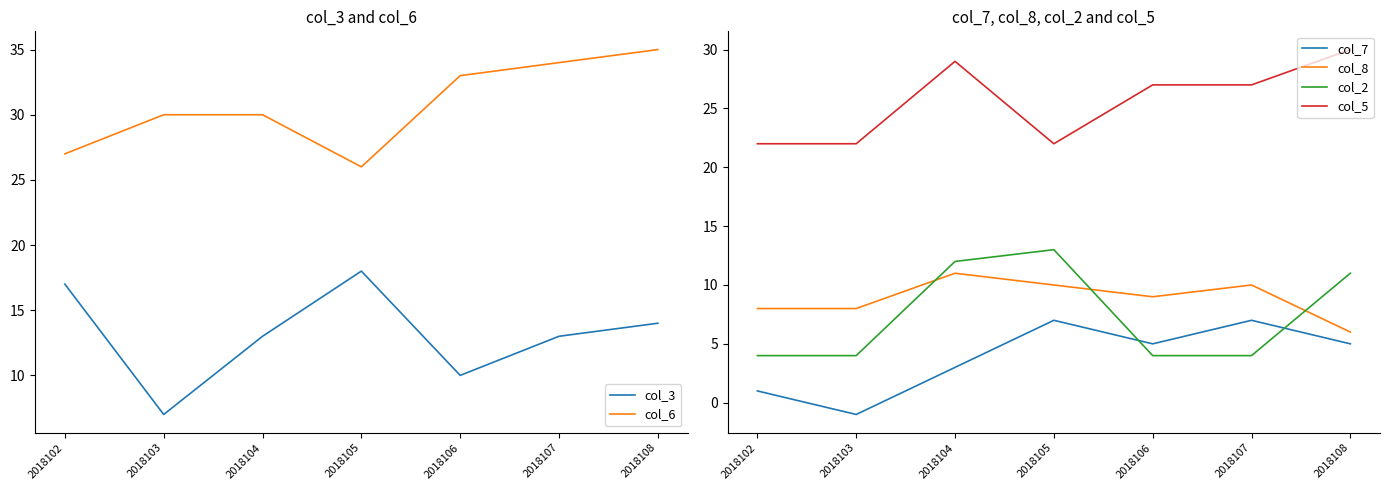

True or false: col_2 has more than 1 interior local peaks.

False